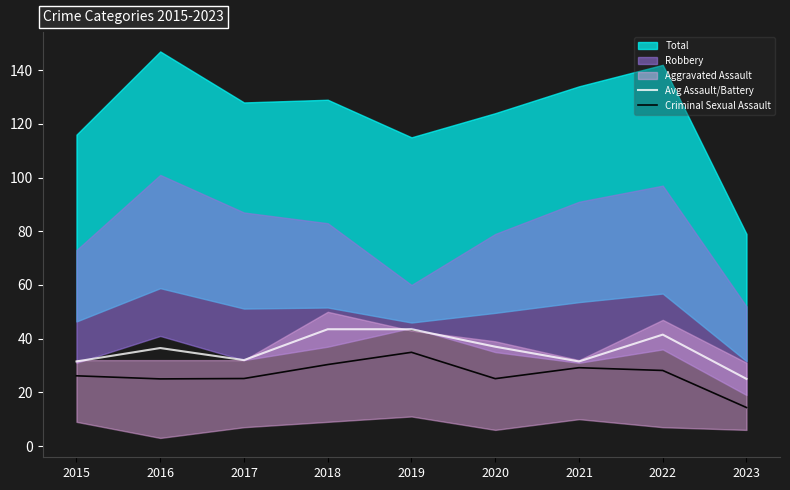

What value does the Avg Assault/Battery series have at 2019?

43.5